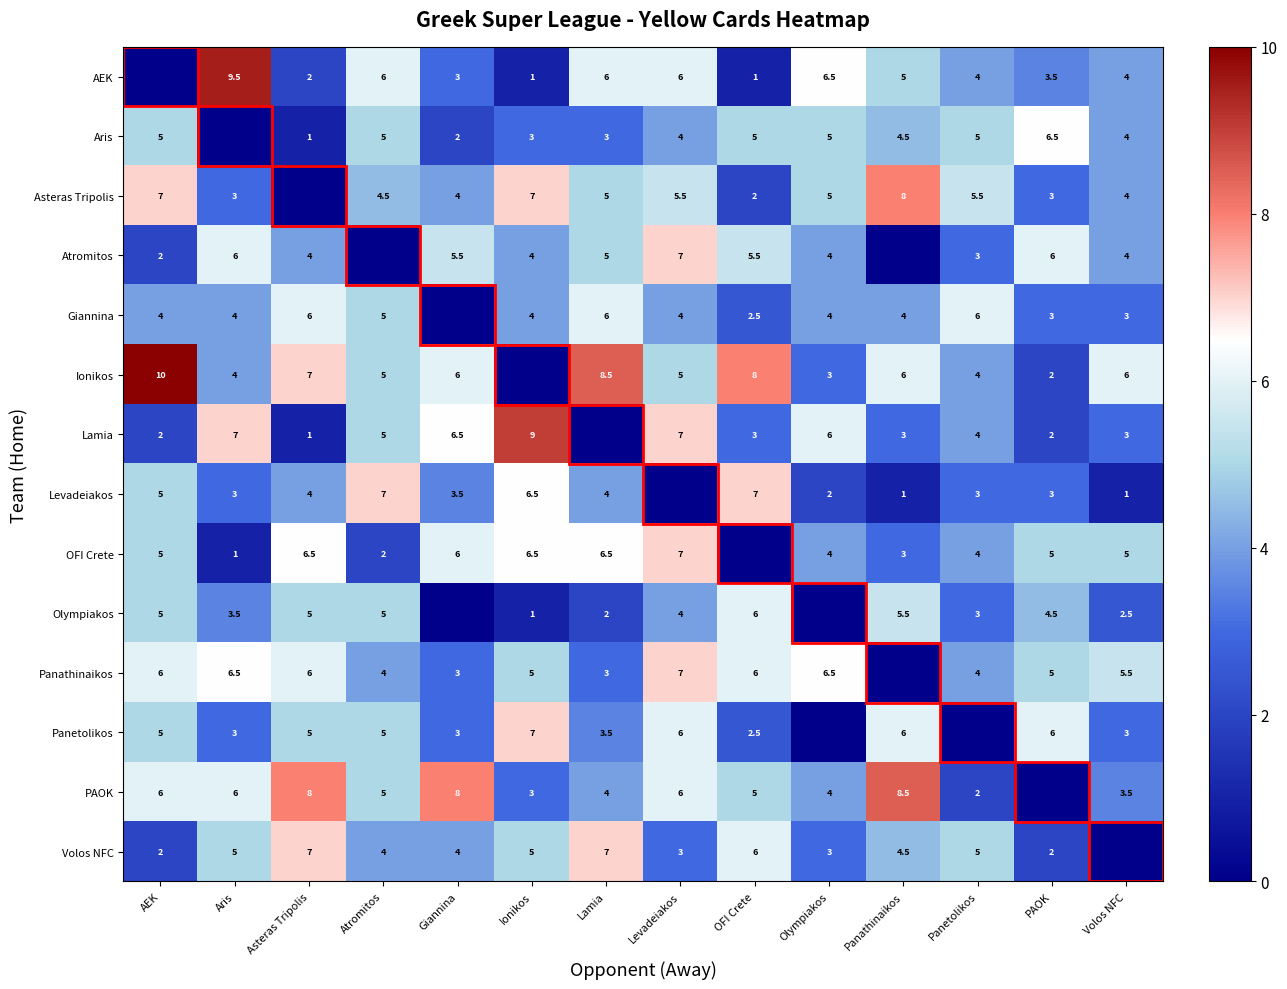

What is the difference between the Panetolikos values at Asteras Tripolis and Levadeiakos?

1.0